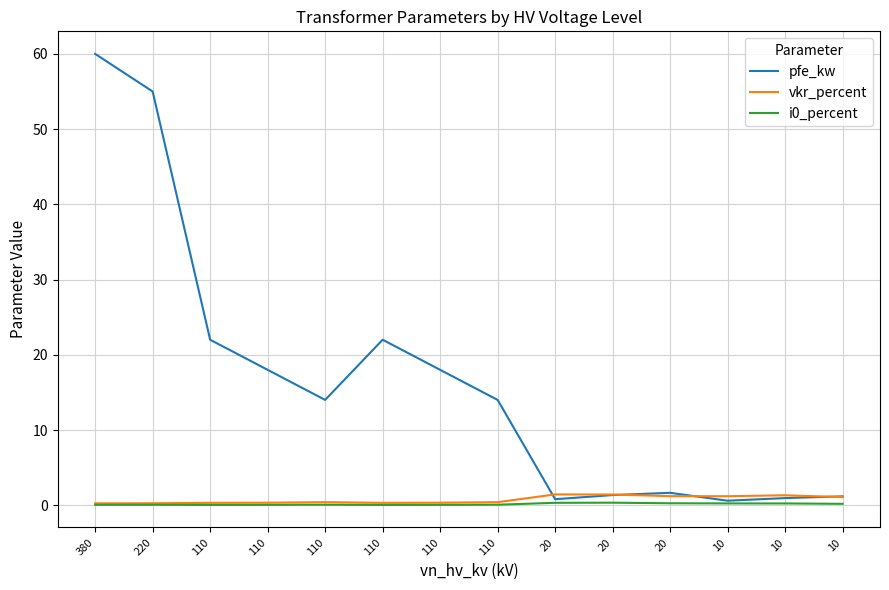

After their last crossing, which series has the higher values: pfe_kw or vkr_percent?

pfe_kw